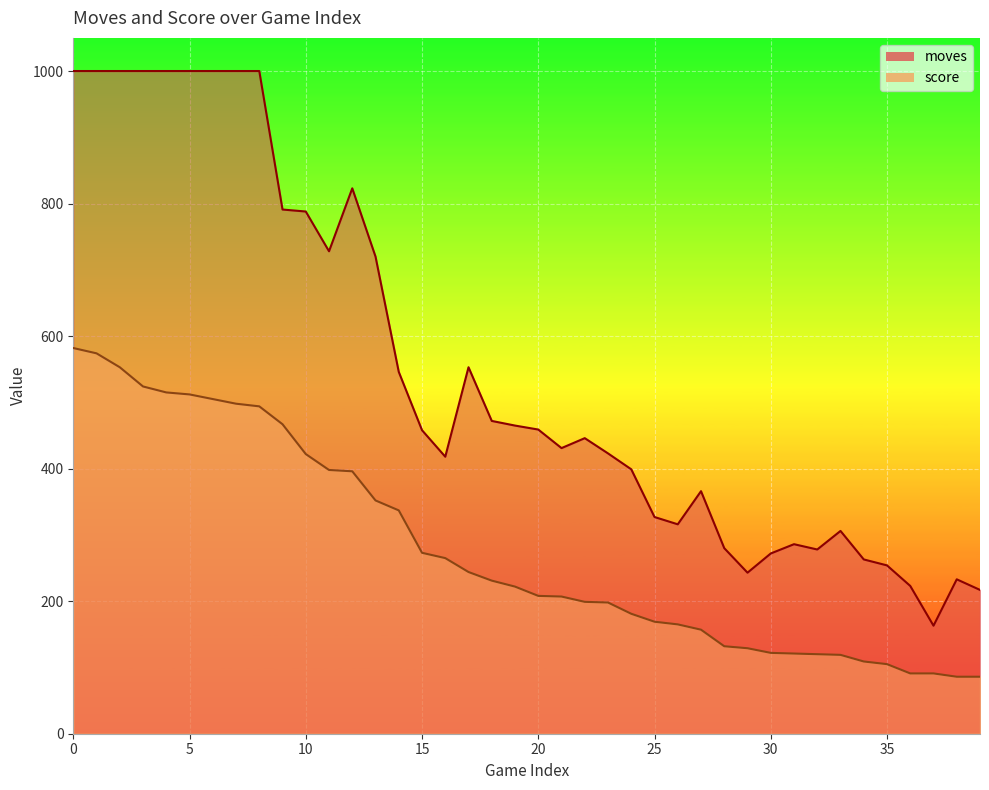

What is the difference between the maximum and minimum values in the moves series?

837